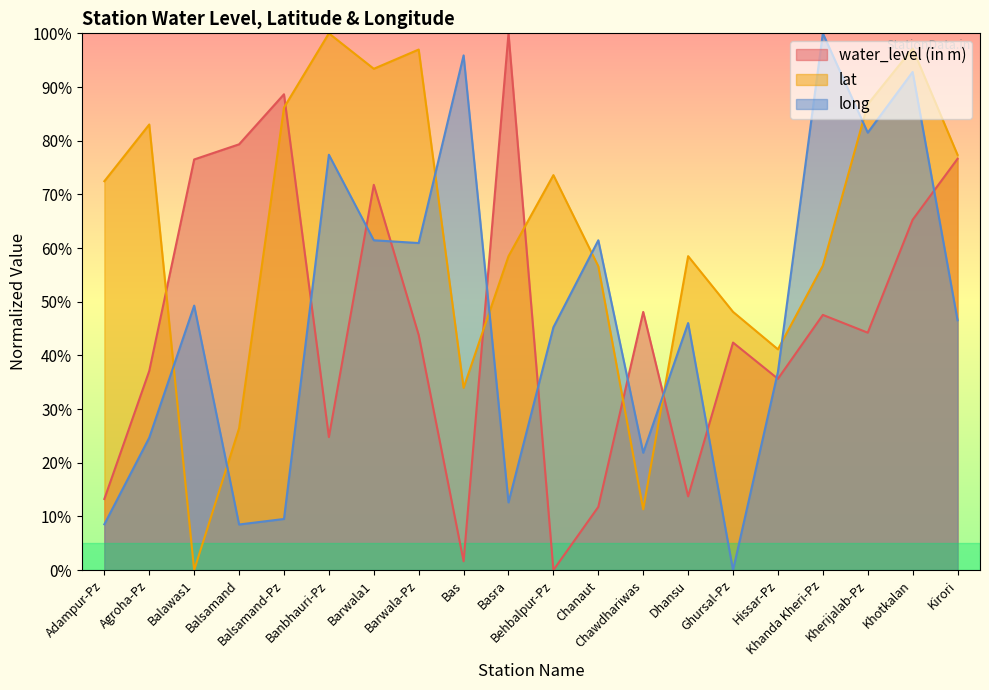

Where do long and lat first cross each other?

Agroha-Pz and Balawas1